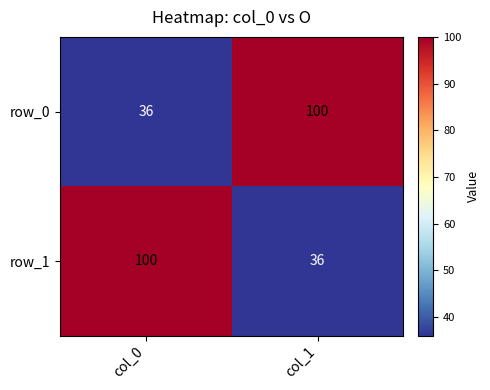

What is the sum of all row_1 values?

136